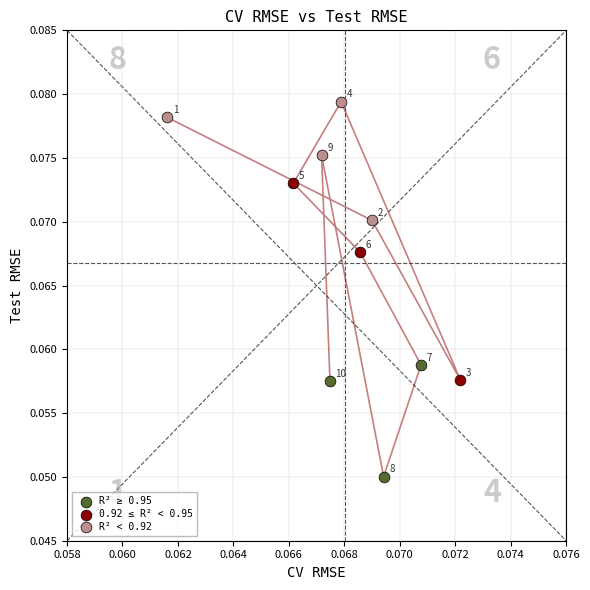

Which series contains the lowest Y value?

R² ≥ 0.95